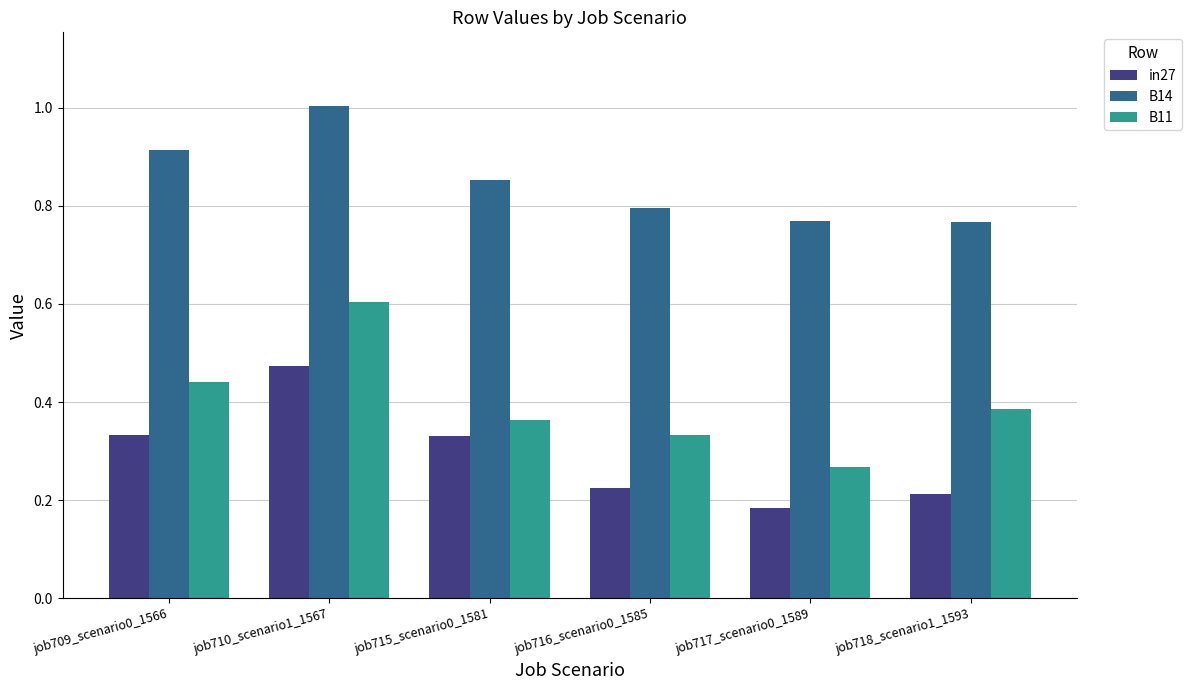

What position from the right is job709_scenario0_1566?

6